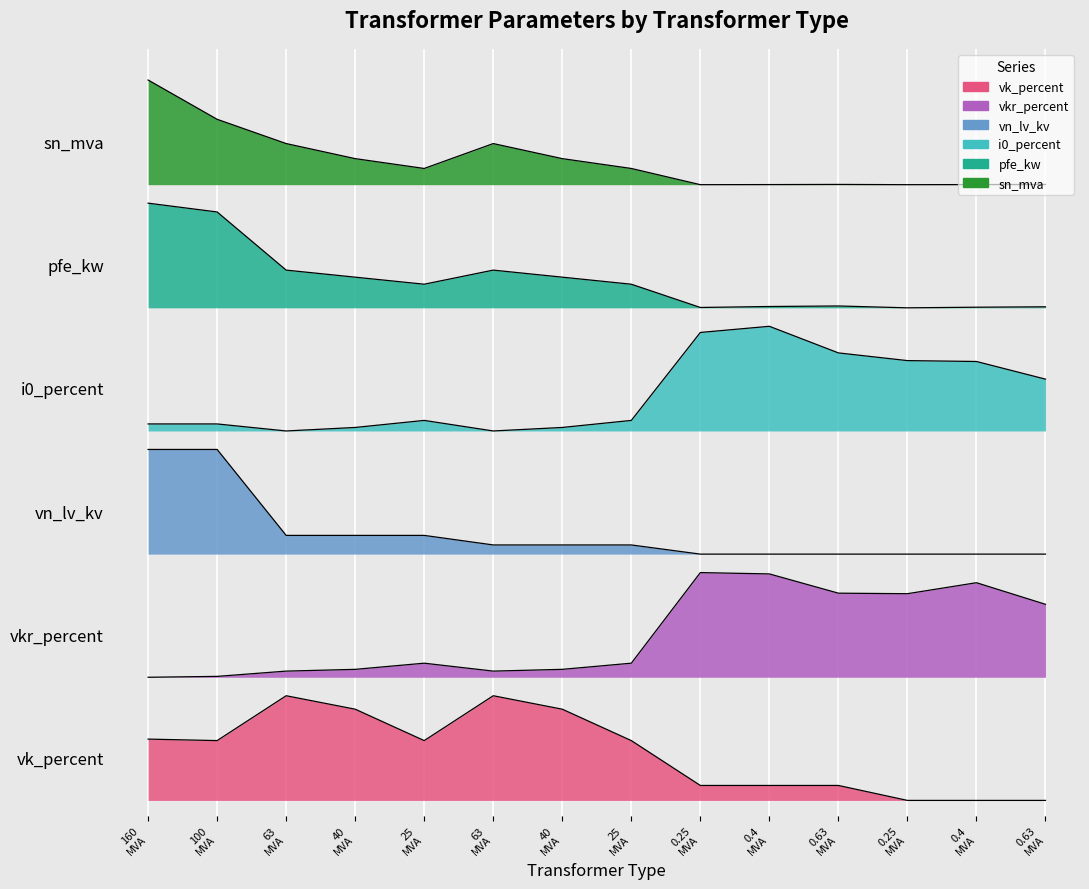

How many interior local valleys does the i0_percent series have?

2